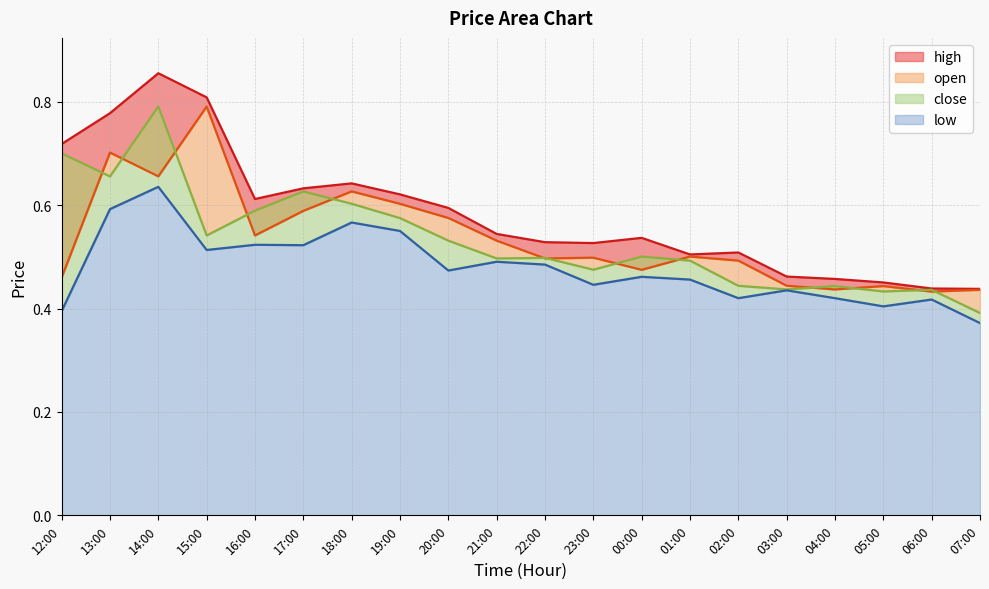

Which category has the lowest value across all series?

07:00